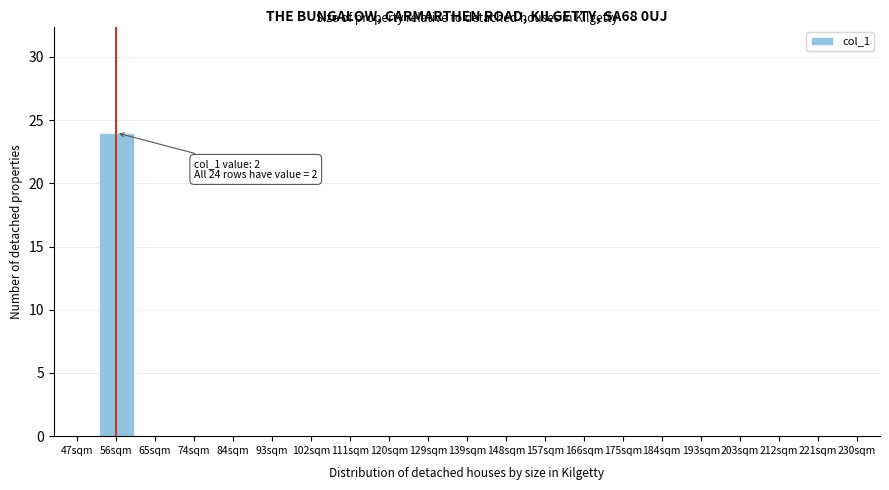

Reading left to right, transcribe all the data shown in this chart.

47sqm=0	56sqm=24	65sqm=0	74sqm=0	84sqm=0	93sqm=0	102sqm=0	111sqm=0	120sqm=0	129sqm=0	139sqm=0	148sqm=0	157sqm=0	166sqm=0	175sqm=0	184sqm=0	193sqm=0	203sqm=0	212sqm=0	221sqm=0	230sqm=0